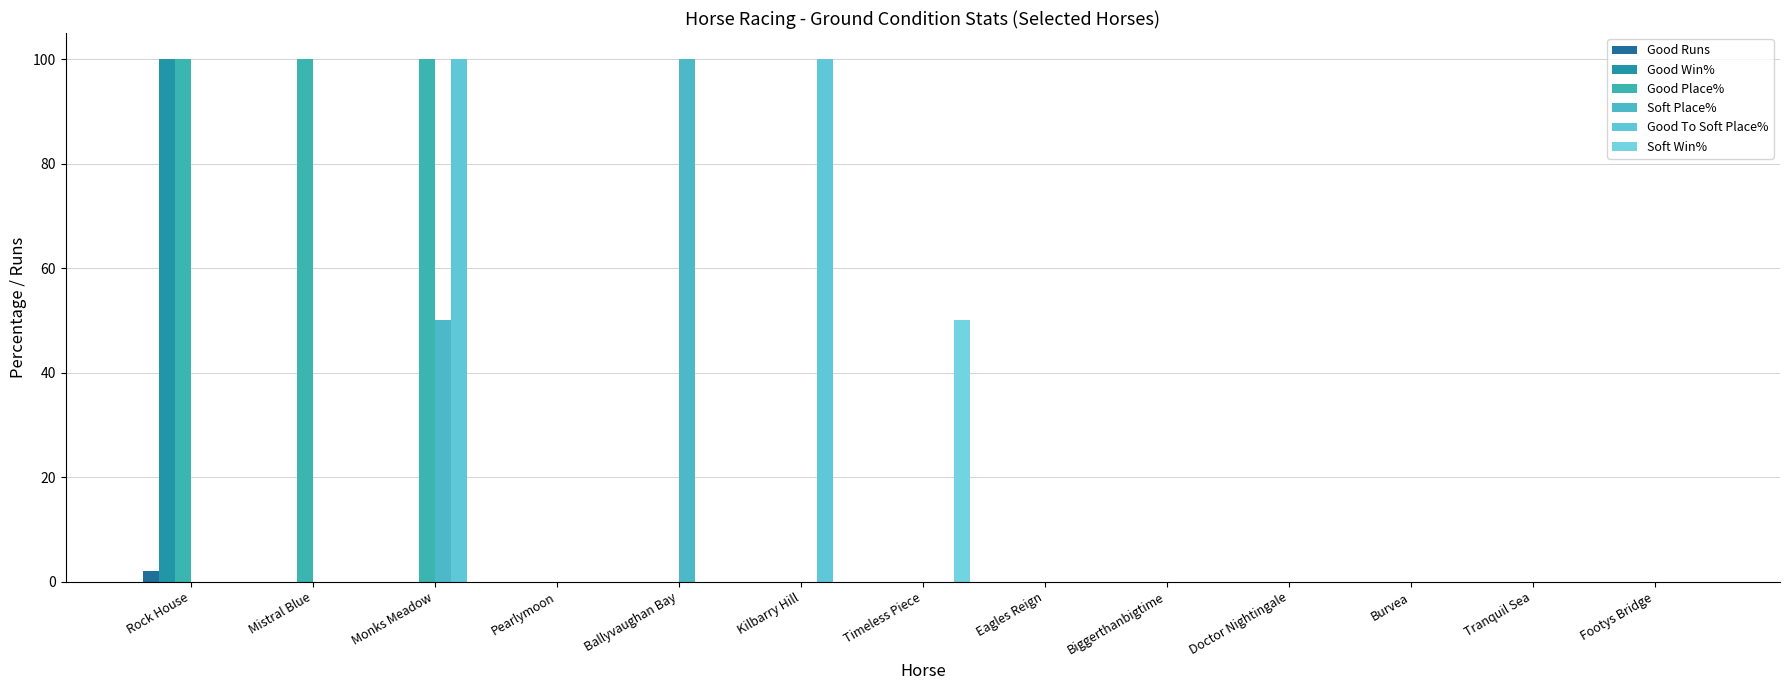

Are the bars grouped side by side (vs. stacked)?

Yes